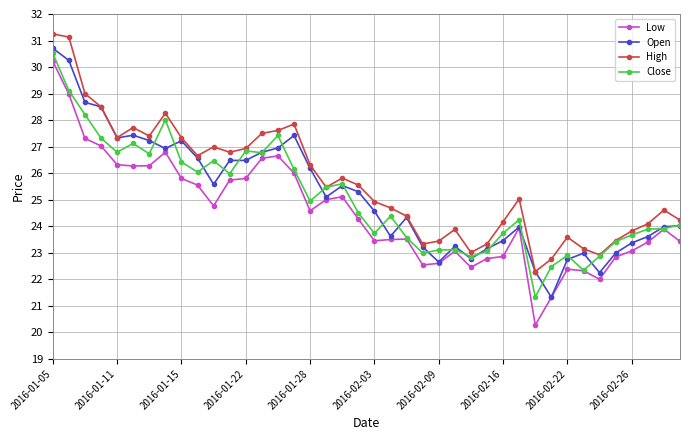

True or false: High and Low cross at least once.

False